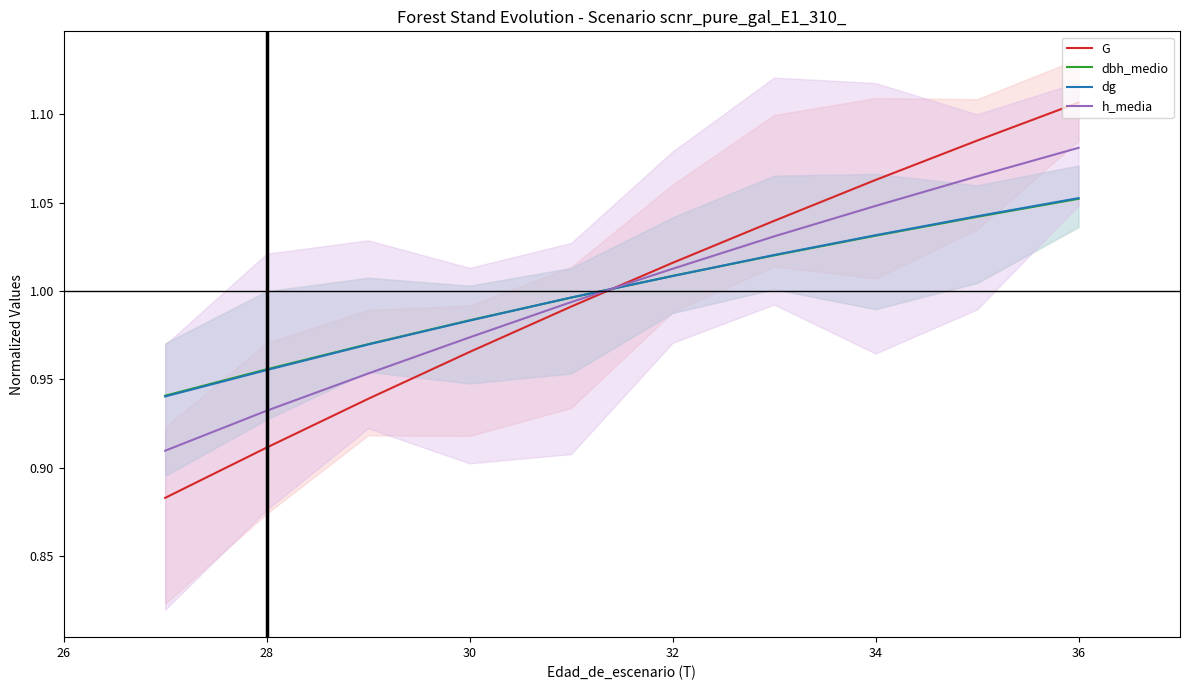

Is it true that dg equals 1.7 at 30?

False